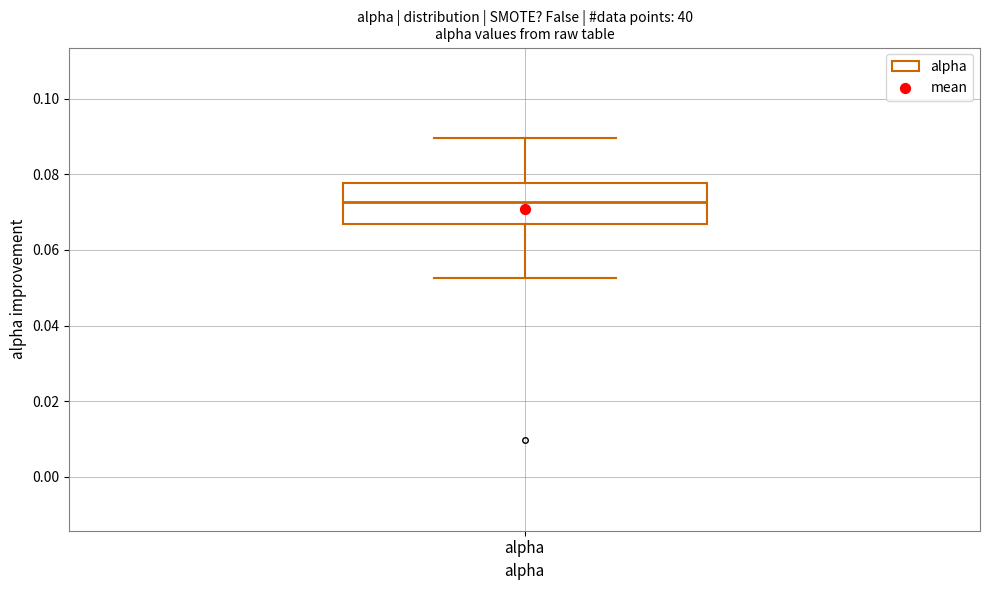

Where does the median line of the box for alpha sit on the y-axis? The values are not printed on the chart, so give them approximately, as read against the axis.

0.072